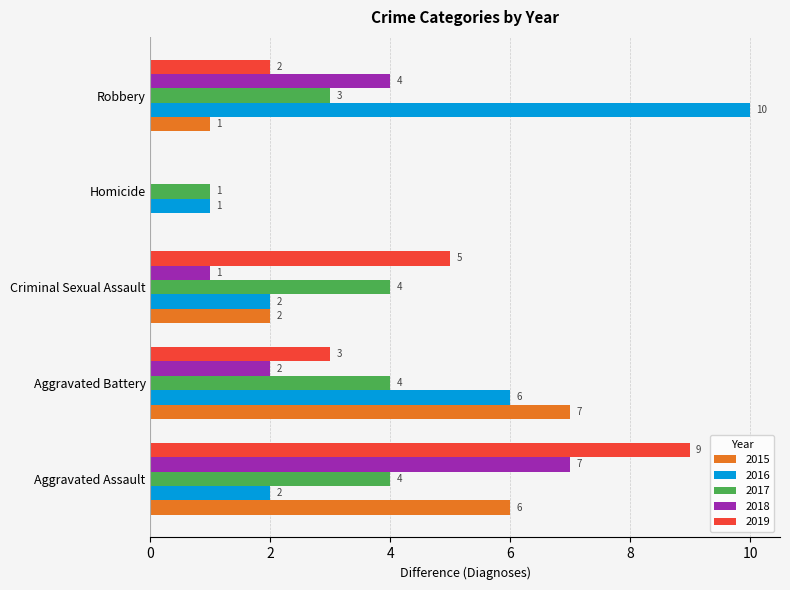

Is it true that 2019 equals 0 at Homicide?

True